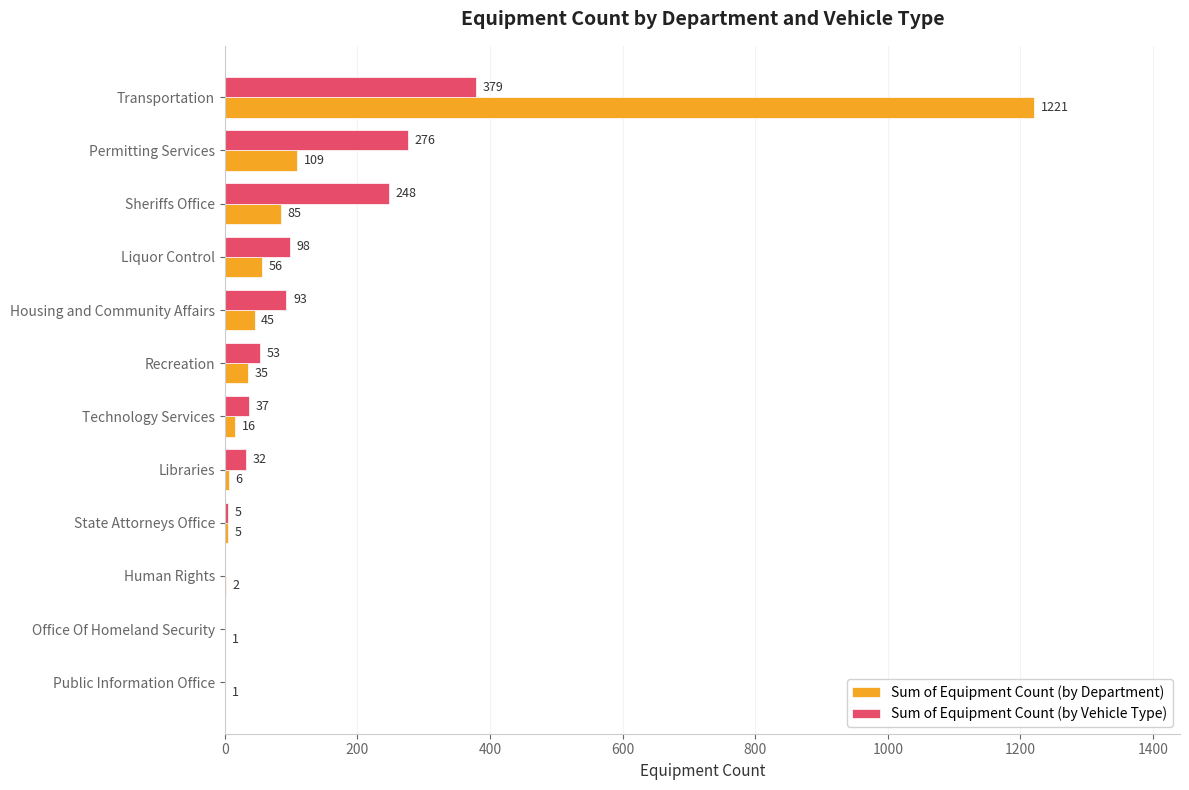

Which series changed the most between State Attorneys Office and Office Of Homeland Security?

Sum of Equipment Count (by Vehicle Type)